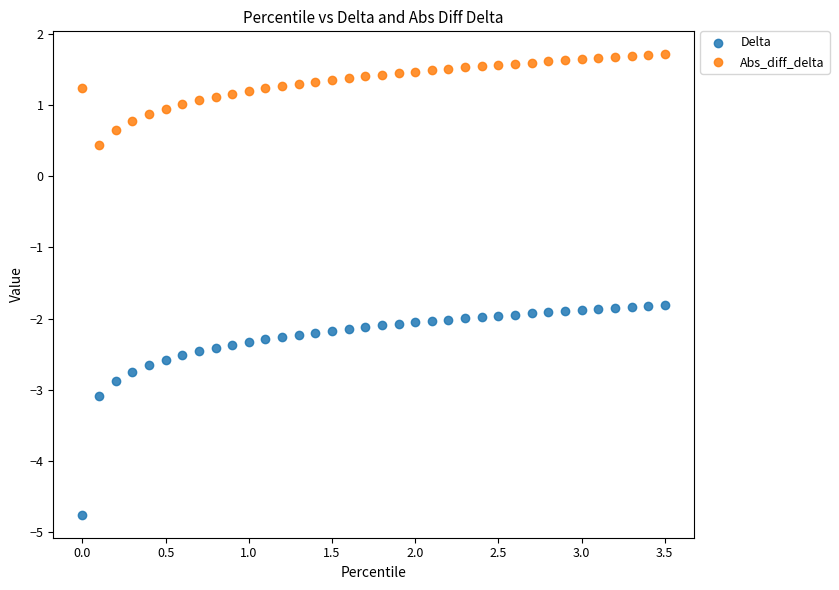

Which series has the largest Y range (max minus min)?

Delta